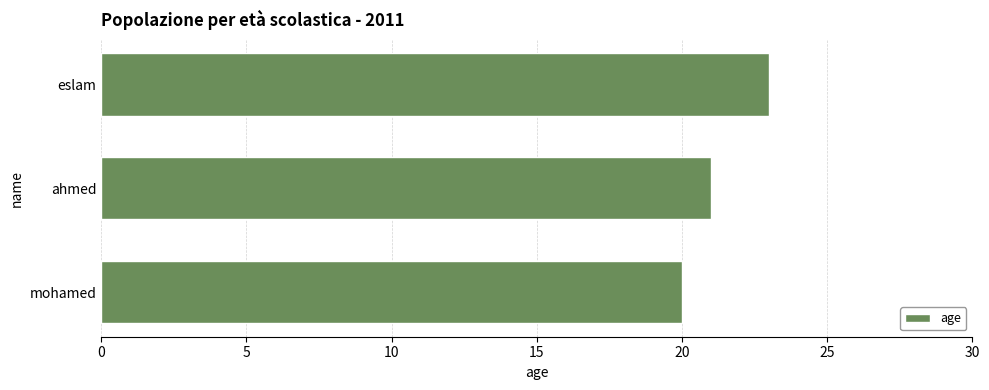

Reading top to bottom, extract all data points from this chart.

eslam=23	ahmed=21	mohamed=20